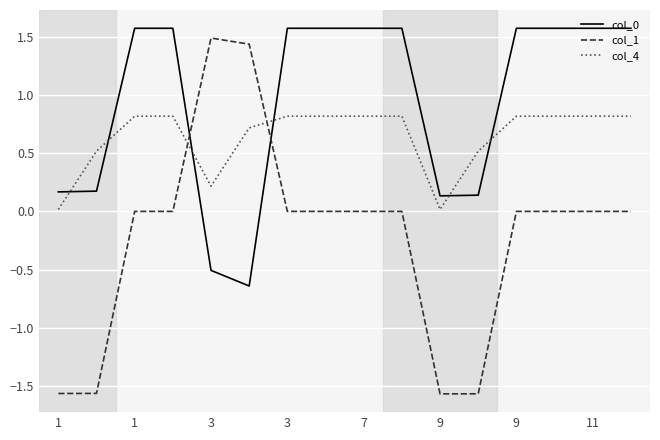

What is the highest value of the col_1 series?

1.5